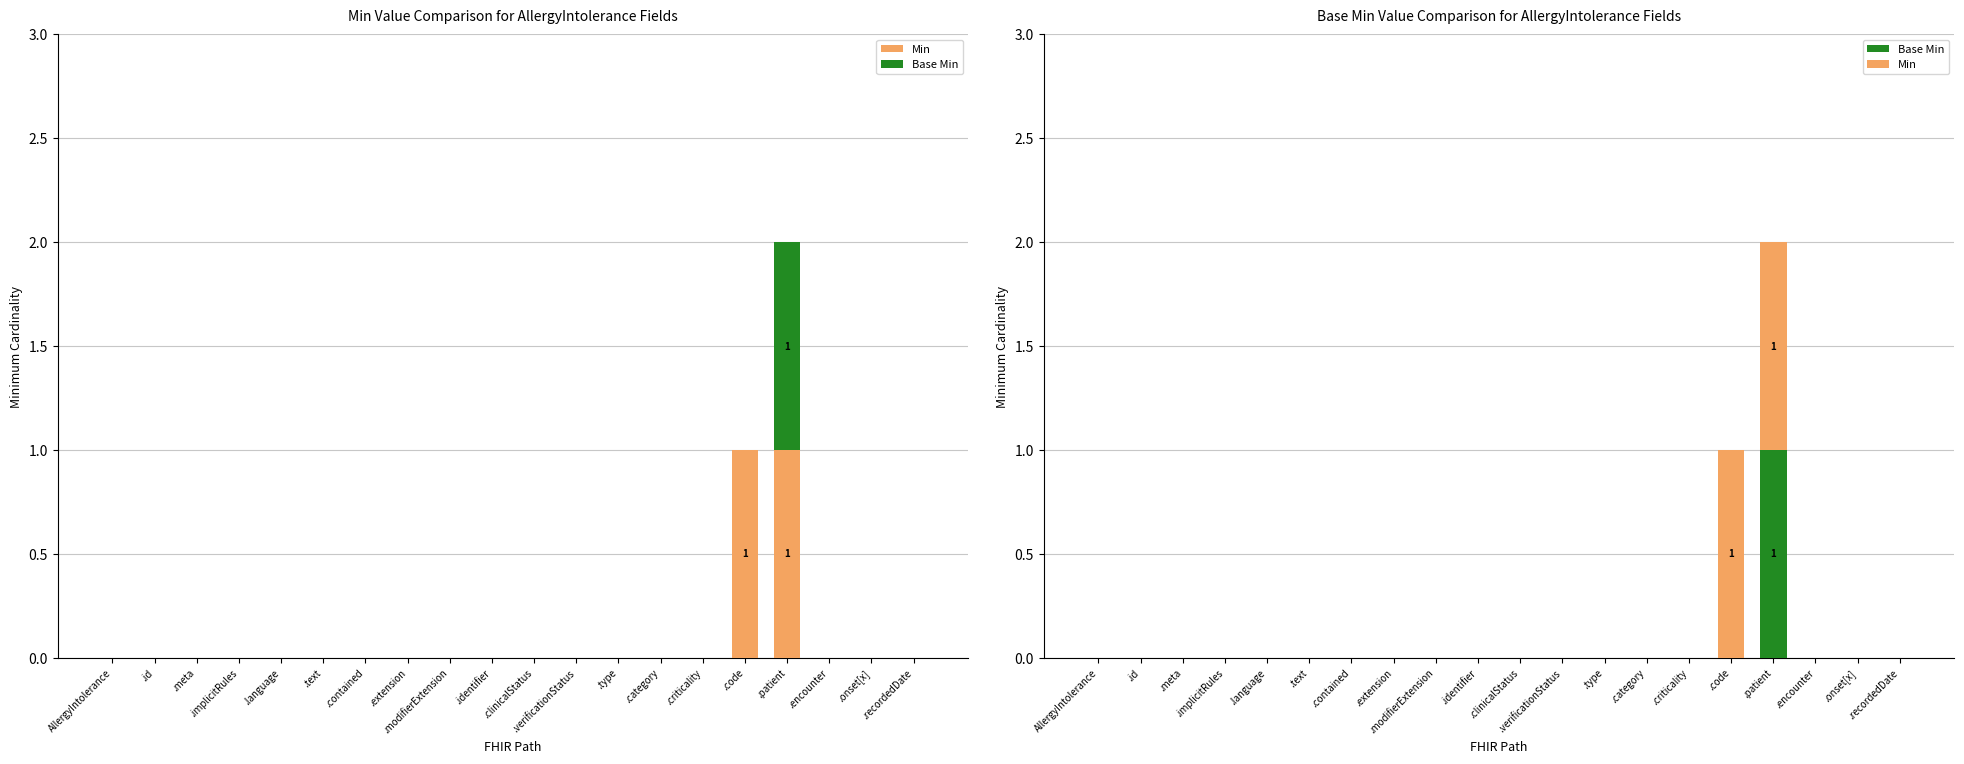

Reading left to right, extract all data points from this chart.

Min: AllergyIntolerance=0	.id=0	.meta=0	.implicitRules=0	.language=0	.text=0	.contained=0	.extension=0	.modifierExtension=0	.identifier=0	.clinicalStatus=0	.verificationStatus=0	.type=0	.category=0	.criticality=0	.code=1	.patient=1	.encounter=0	.onset[x]=0	.recordedDate=0
Base Min: AllergyIntolerance=0	.id=0	.meta=0	.implicitRules=0	.language=0	.text=0	.contained=0	.extension=0	.modifierExtension=0	.identifier=0	.clinicalStatus=0	.verificationStatus=0	.type=0	.category=0	.criticality=0	.code=0	.patient=1	.encounter=0	.onset[x]=0	.recordedDate=0